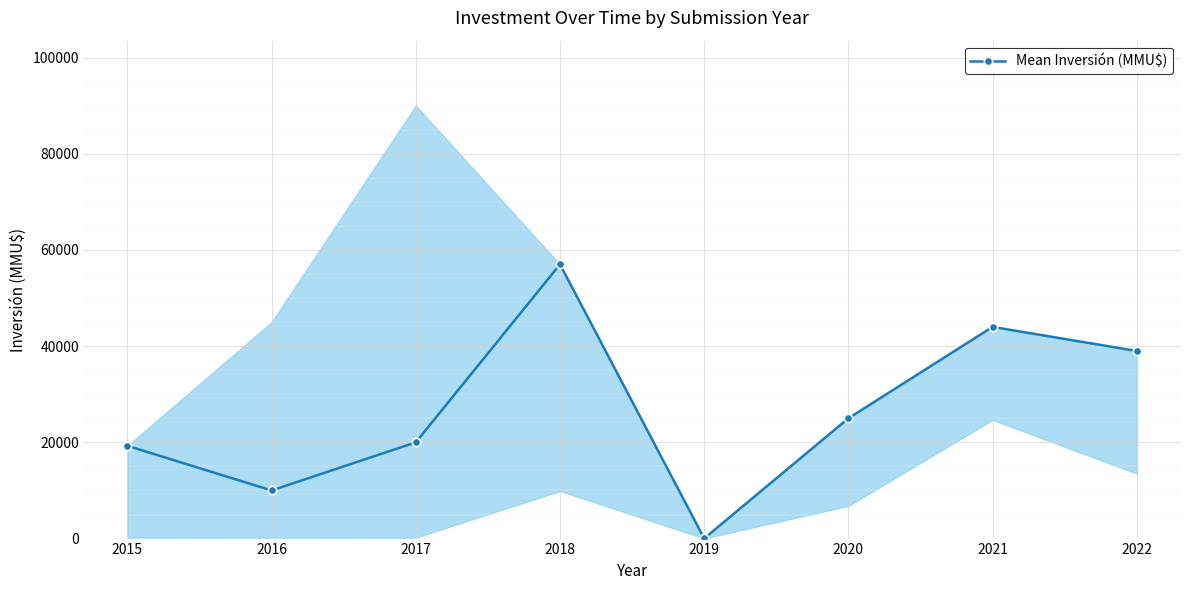

What is the change in value from 2016 to 2019?

-9971